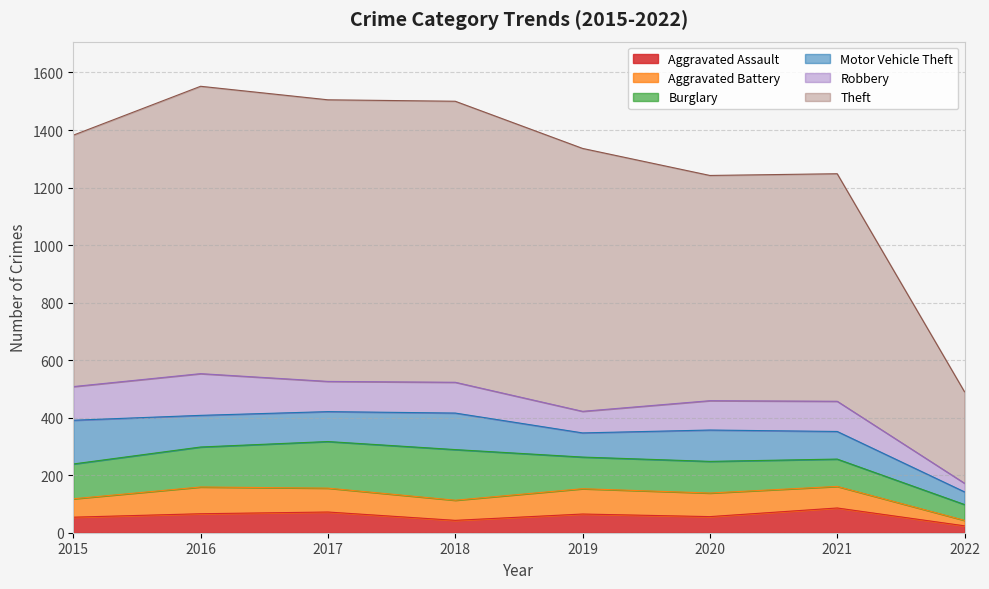

True or false: Theft has a value of 296 at 2017.

False